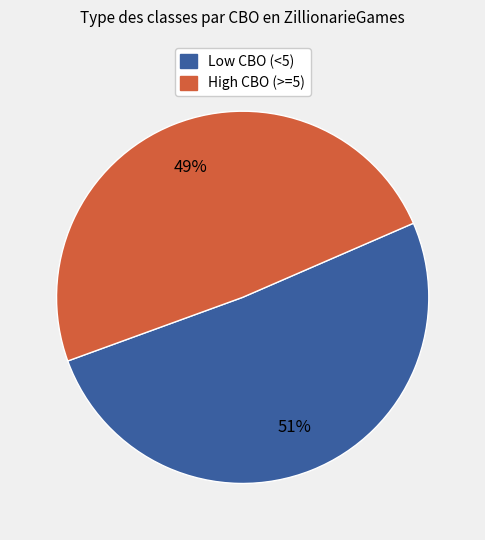

How many slices are in this pie chart?

2